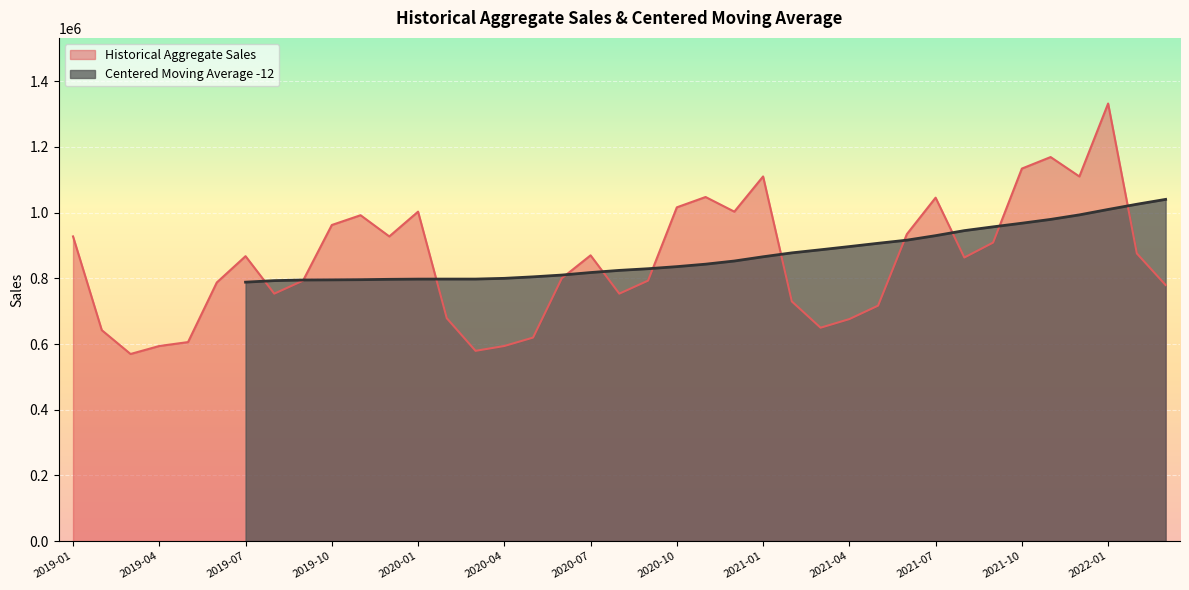

Which has a higher value, 2020-04 or 2020-11?

2020-11